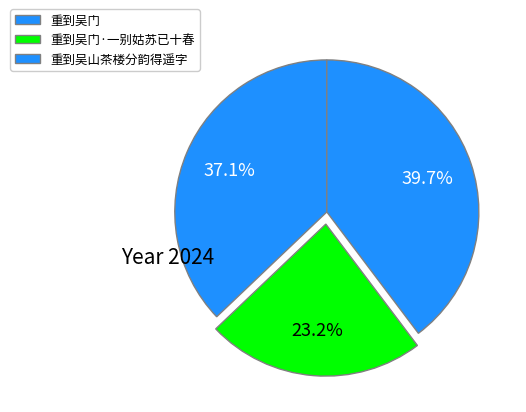

To the nearest percent, what is the combined percentage of 重到吴山茶楼分韵得遥字 and 重到吴门?

77%